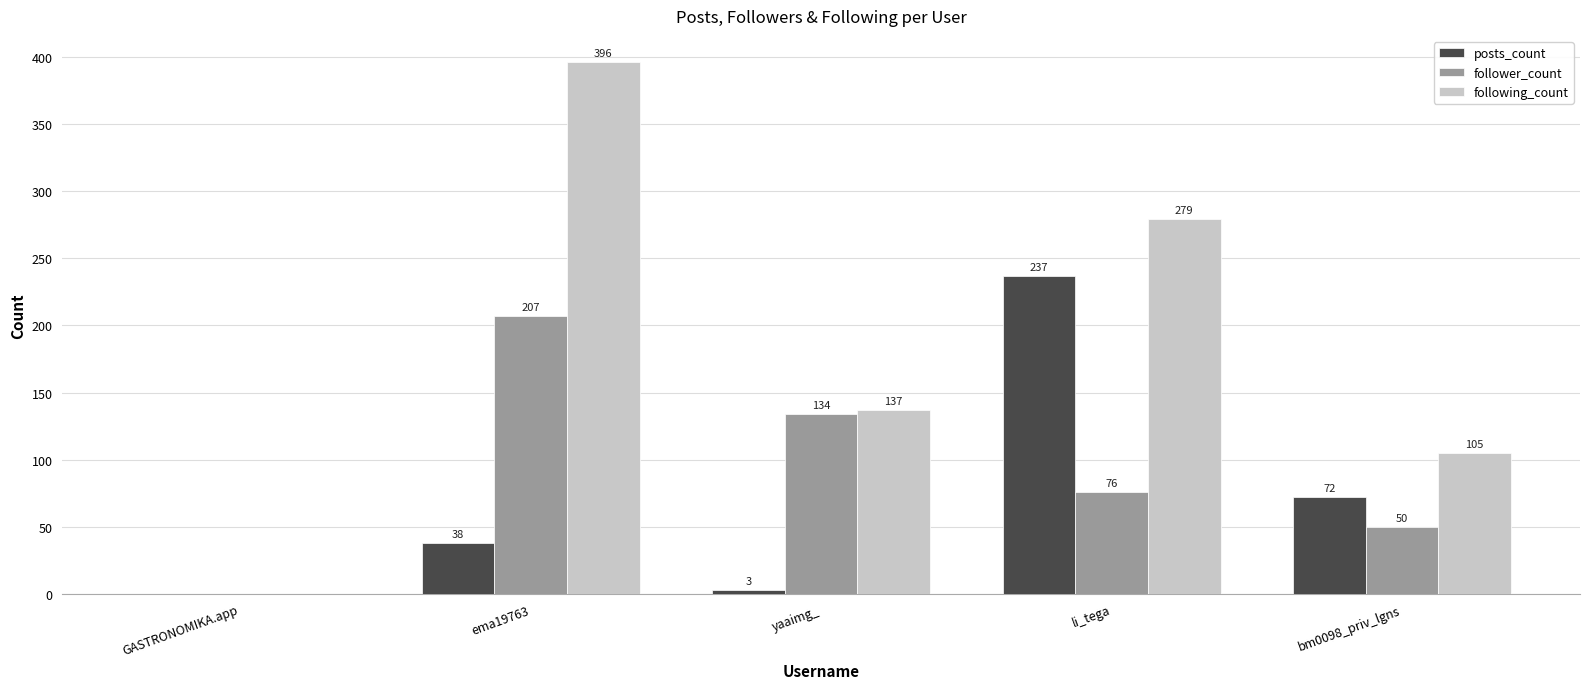

Where does the following_count series first go above 137?

ema19763